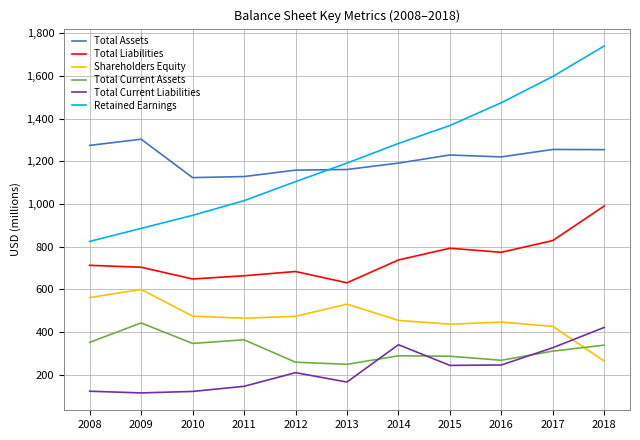

What is the total value across all series at 2017?

4748